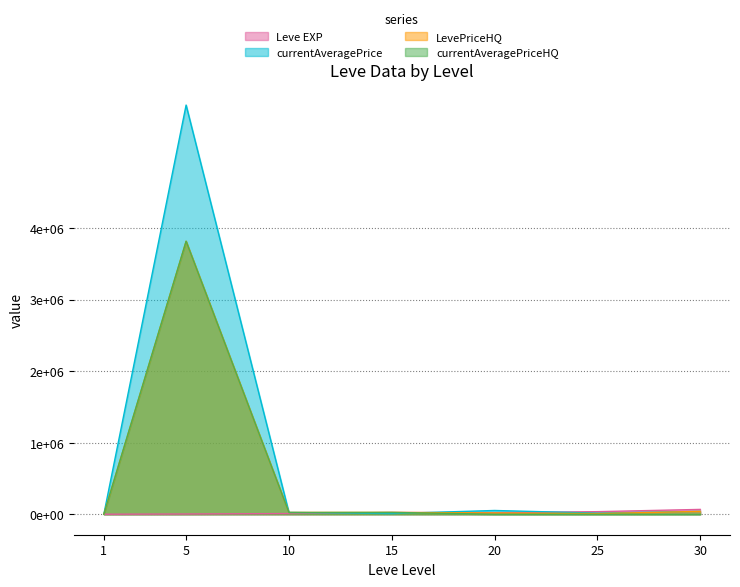

What is the difference between the second highest and minimum values in the currentAveragePriceHQ series?

26000